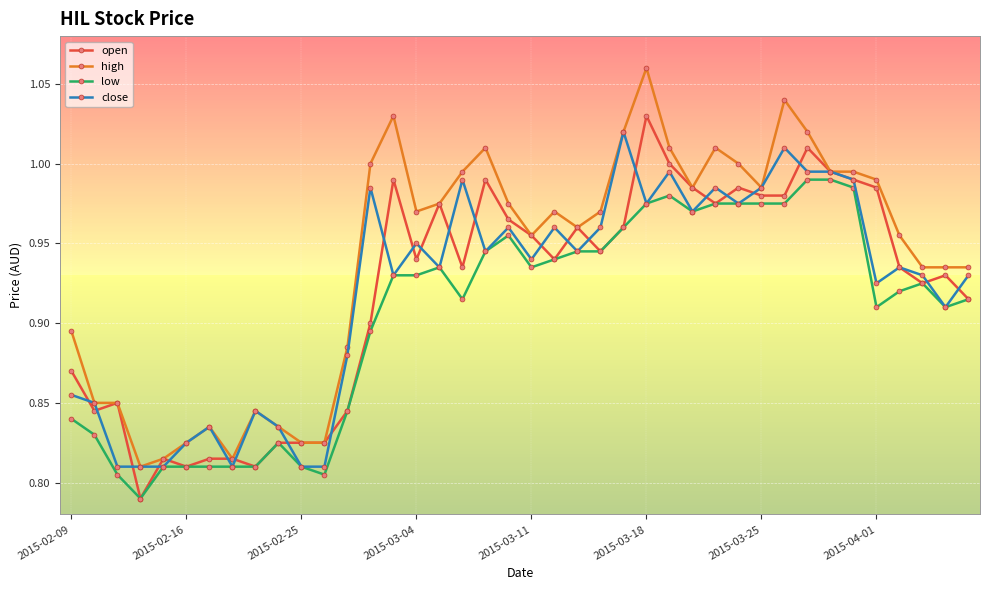

At how many categories does at least one series exceed 0?

40